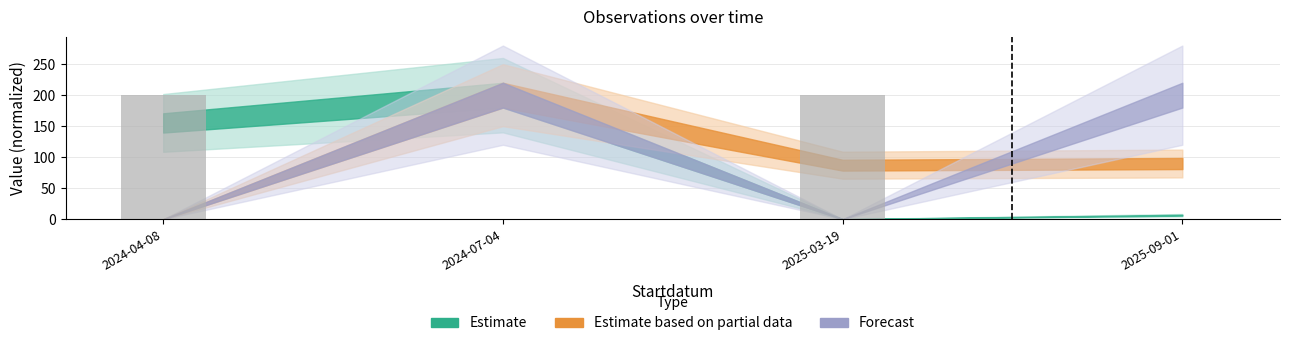

What is the maximum value shown in the chart?

200